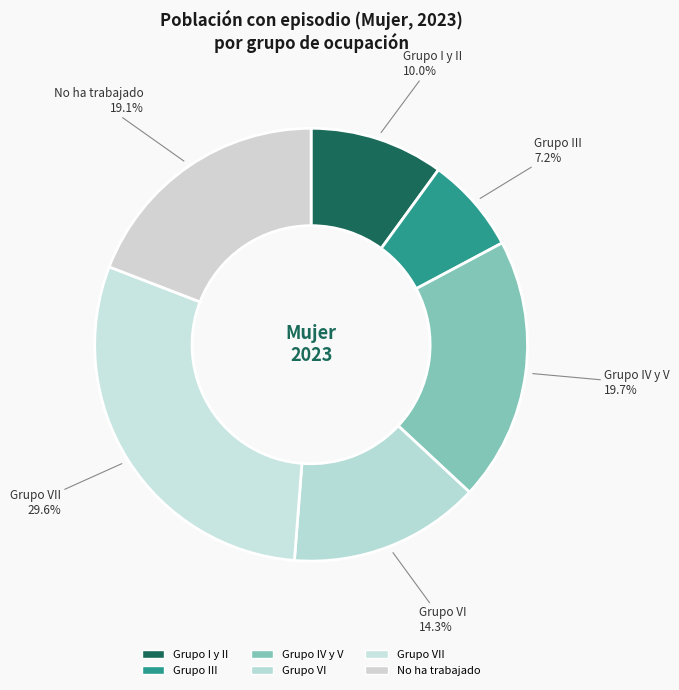

How many slices are in this pie chart?

6